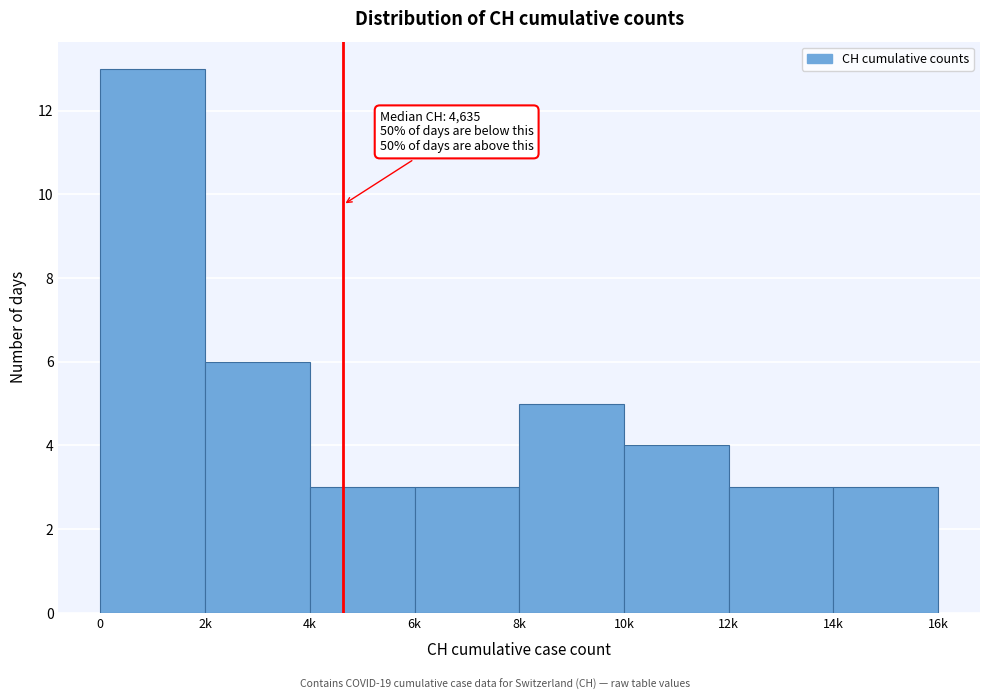

Reading left to right, transcribe all the data shown in this chart.

13	6	3	3	5	4	3	3